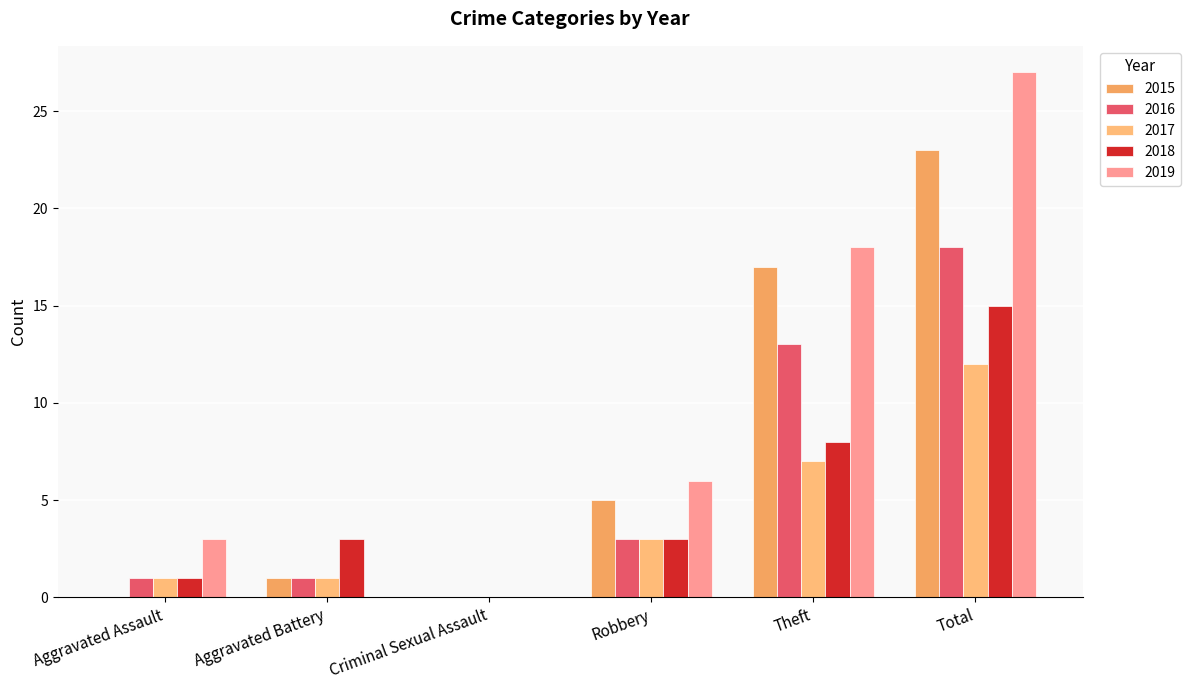

Which series changed the most between Aggravated Assault and Total?

2019